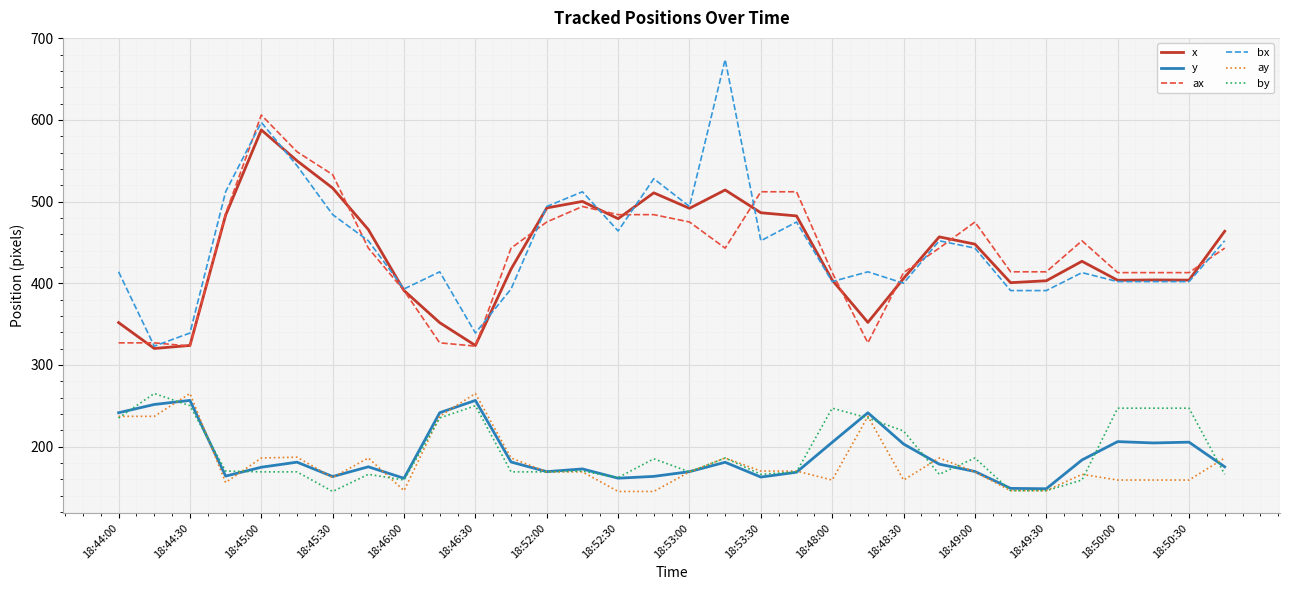

What is the lowest value of the y series?

148.3